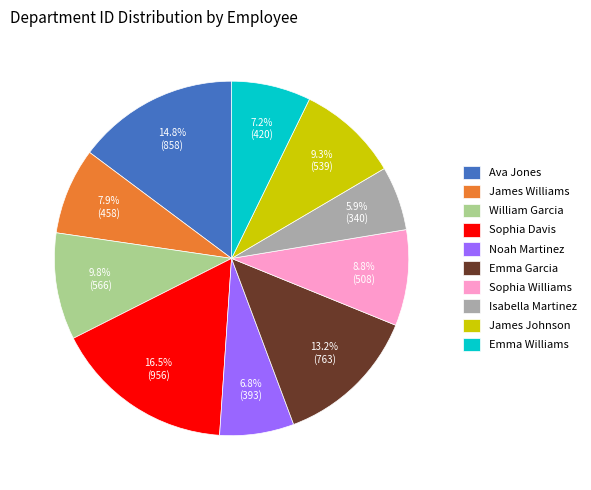

Which category has the smallest portion of the pie?

Isabella Martinez